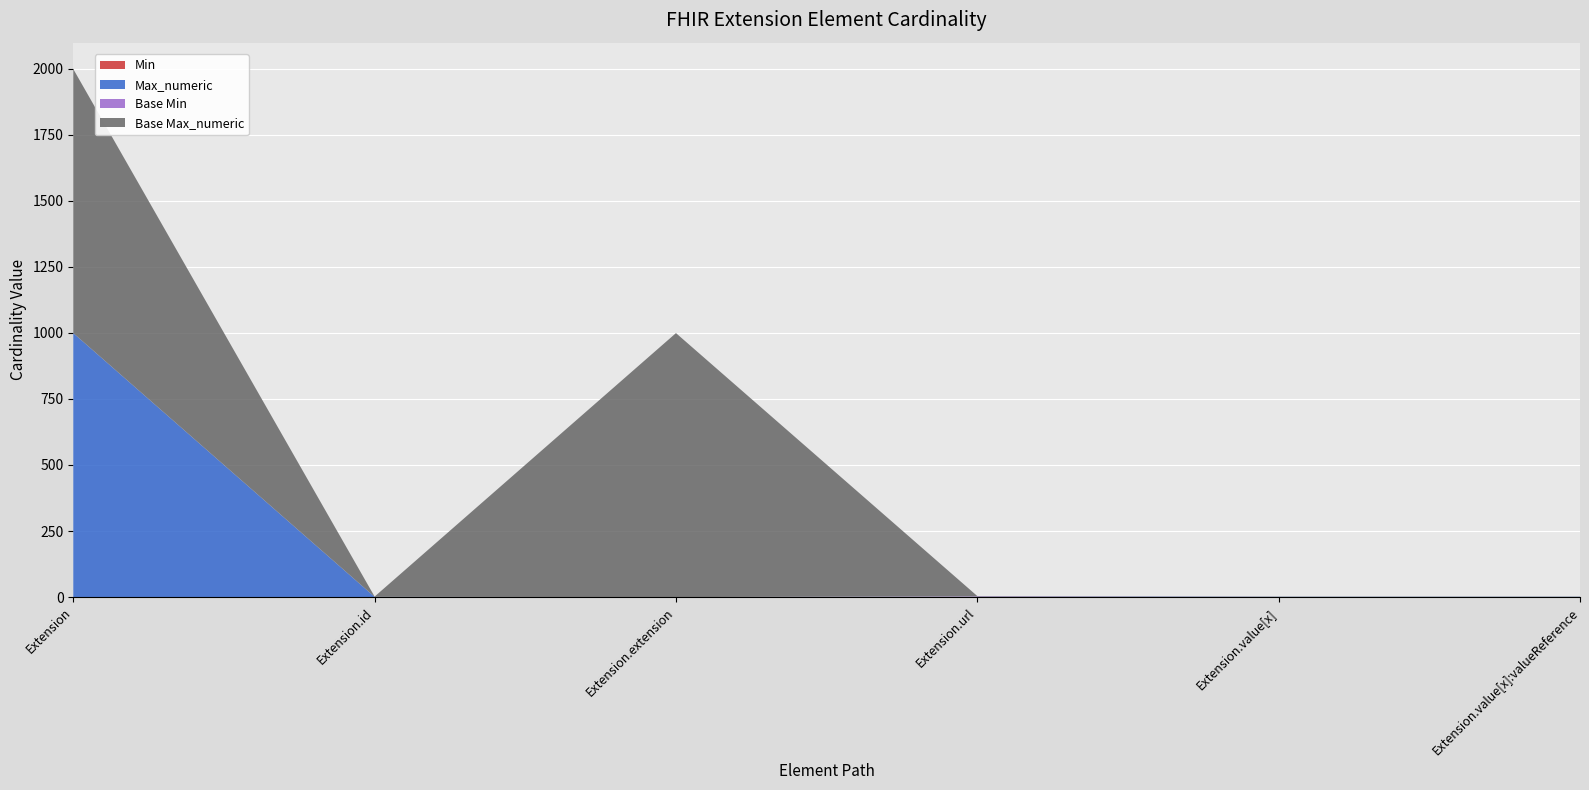

Reading right to left, extract all data points from this chart.

Min: Extension.value[x]:valueReference=0	Extension.value[x]=0	Extension.url=1	Extension.extension=0	Extension.id=0	Extension=0
Max_numeric: Extension.value[x]:valueReference=1	Extension.value[x]=1	Extension.url=1	Extension.extension=0	Extension.id=1	Extension=999
Base Min: Extension.value[x]:valueReference=0	Extension.value[x]=0	Extension.url=1	Extension.extension=0	Extension.id=0	Extension=0
Base Max_numeric: Extension.value[x]:valueReference=1	Extension.value[x]=1	Extension.url=1	Extension.extension=999	Extension.id=1	Extension=999